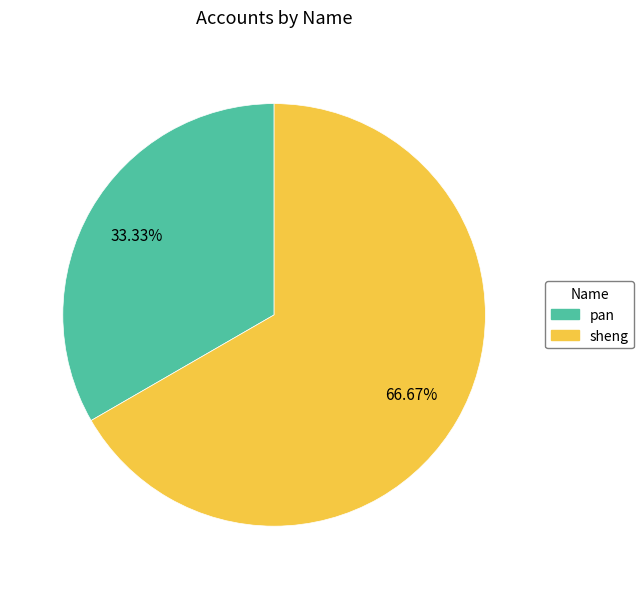

How many slices are in this pie chart?

2